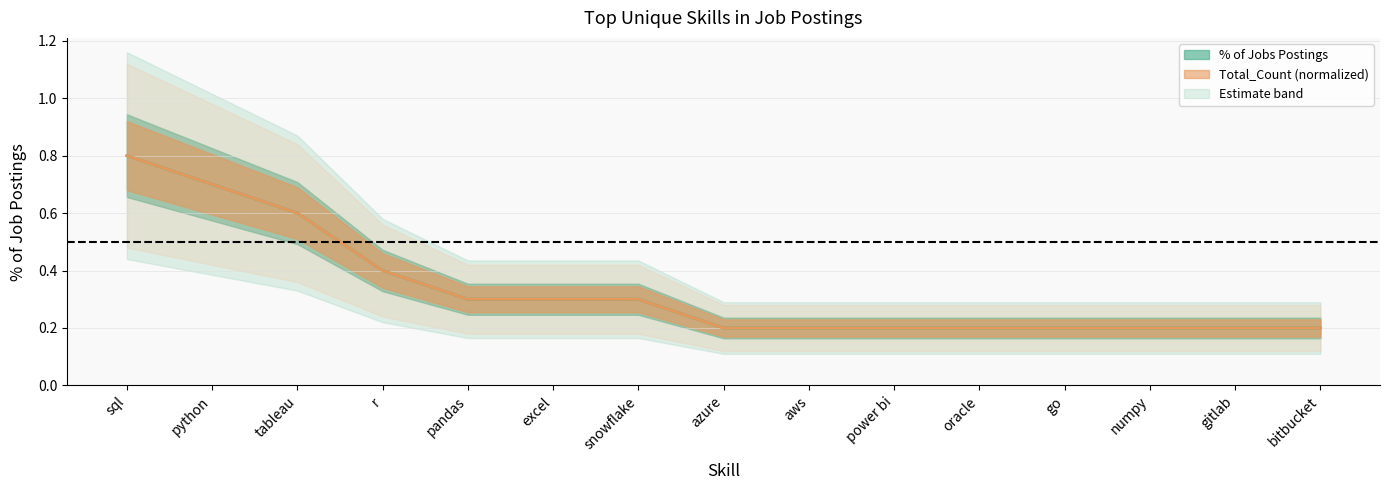

What is the smallest value displayed?

0.2